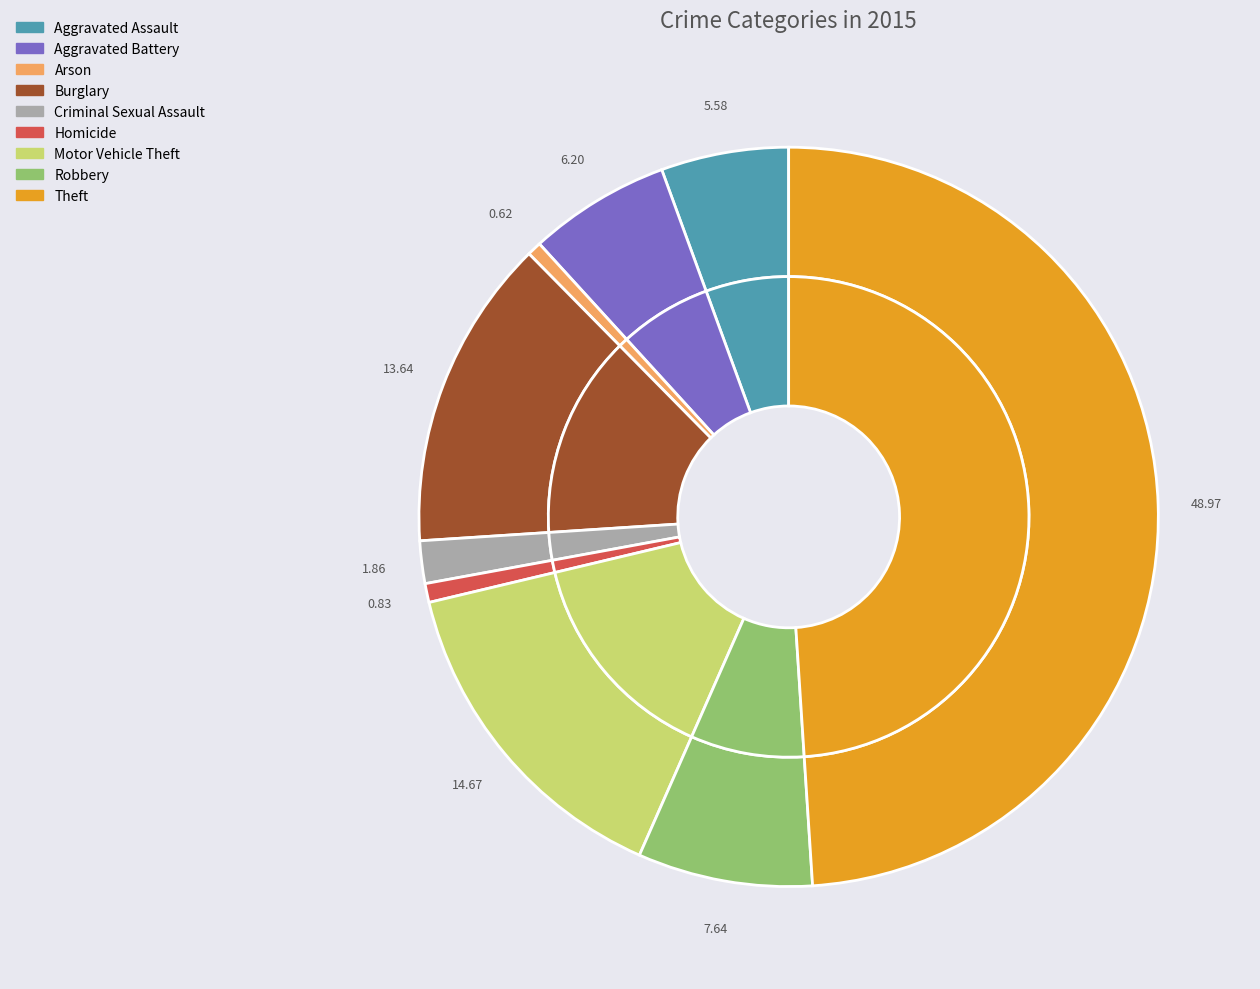

The Aggravated Battery slice represents 20% of the pie. True or false?

False